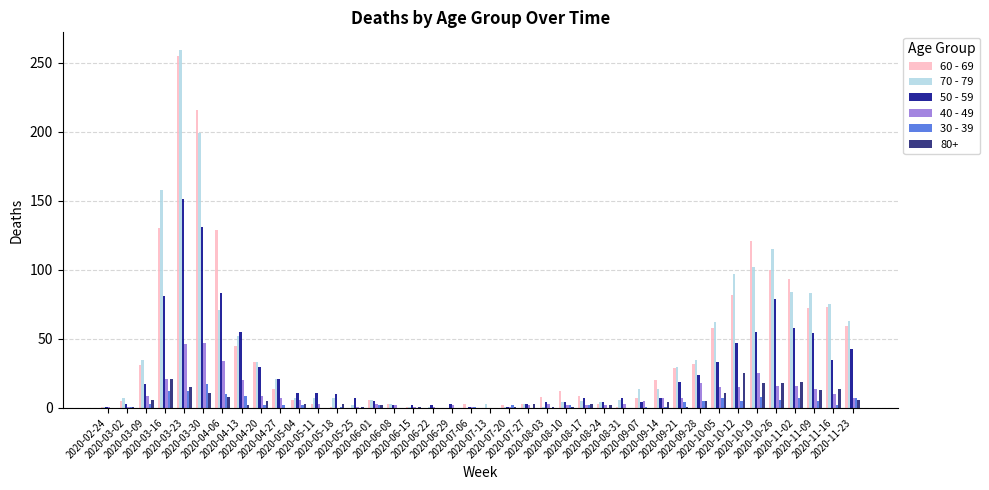

What is the maximum value shown in the chart?

259